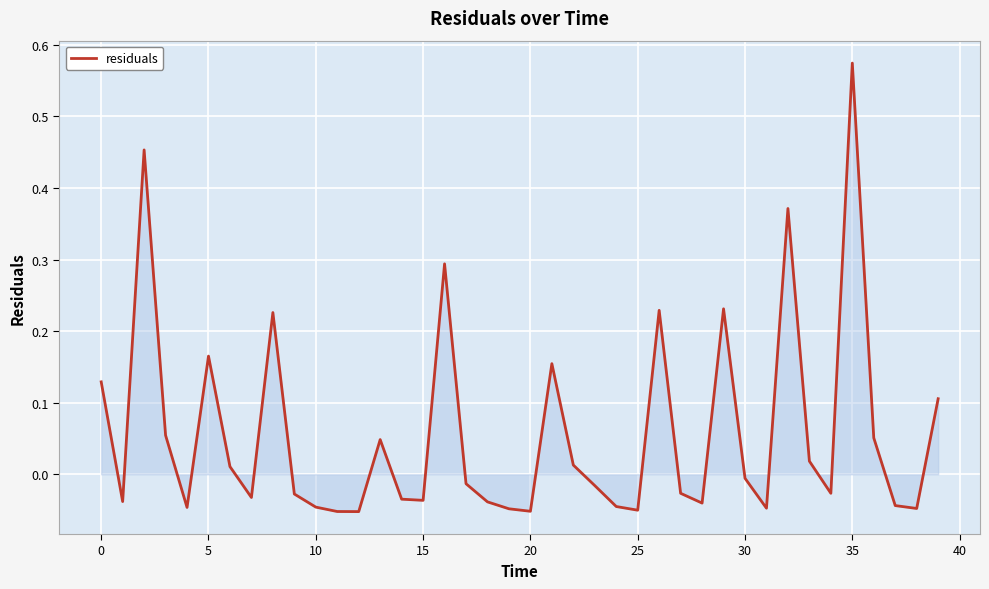

What is the difference between the maximum and minimum values?

0.6